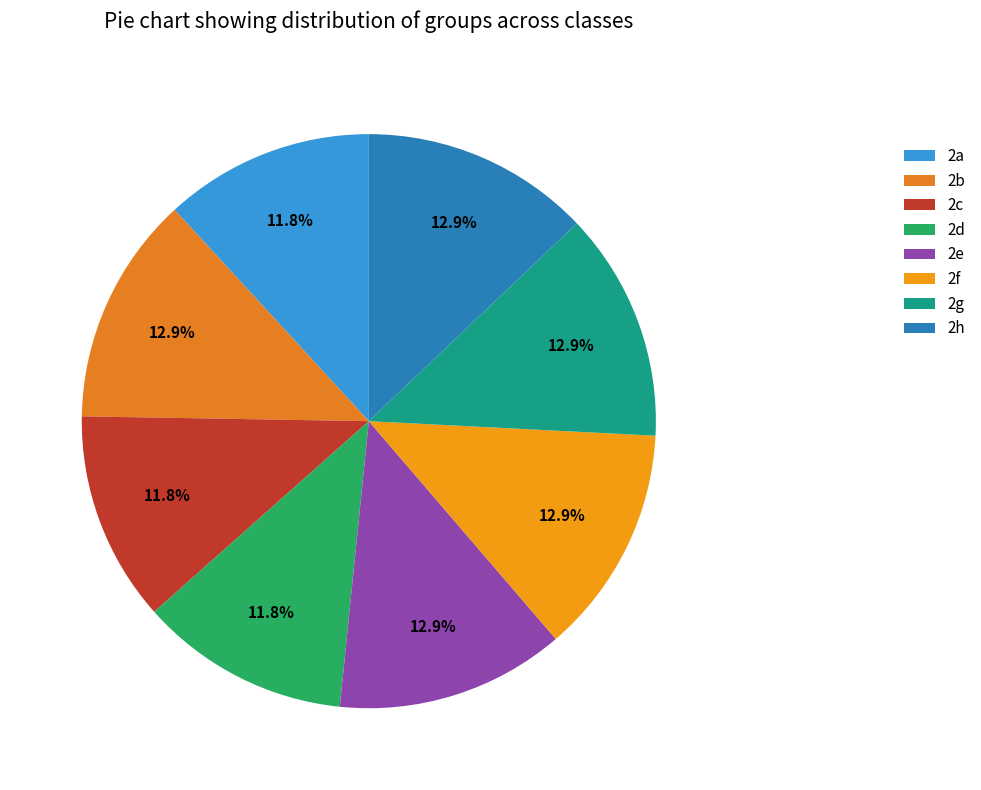

To the nearest percent, what is the difference between the largest and smallest slice percentages?

1%